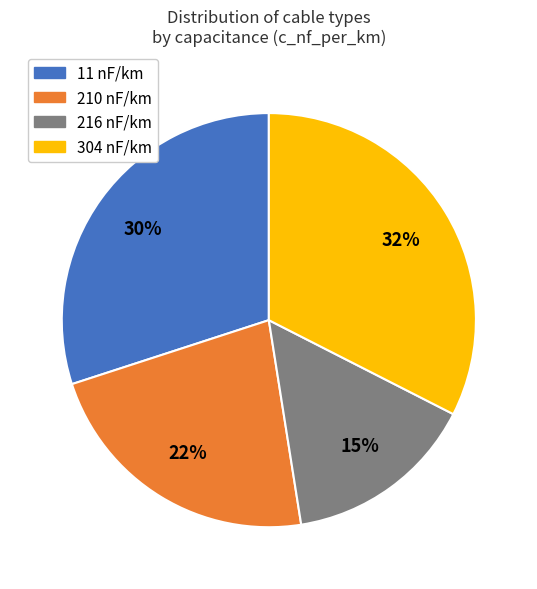

To the nearest percent, what percentage of the pie is 11 nF/km?

30%